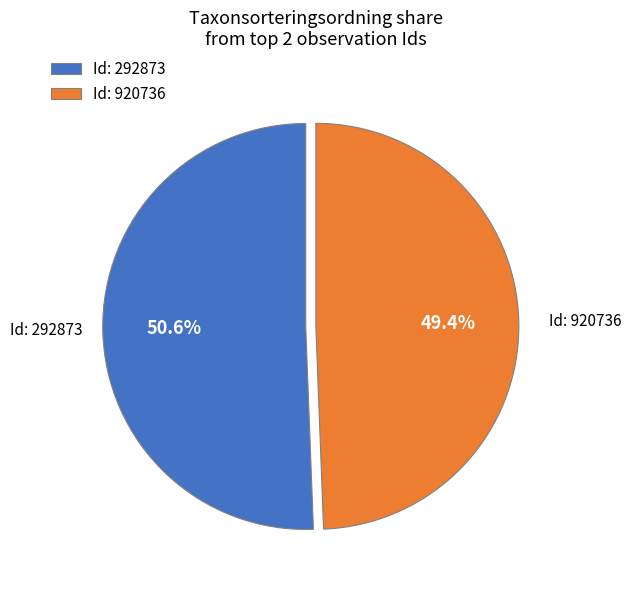

Which category has the biggest portion of the pie?

Id: 292873